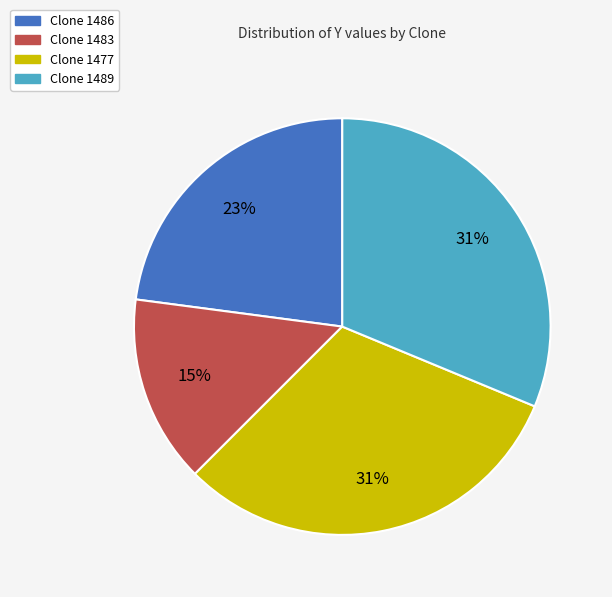

Is there a majority slice in this chart?

No